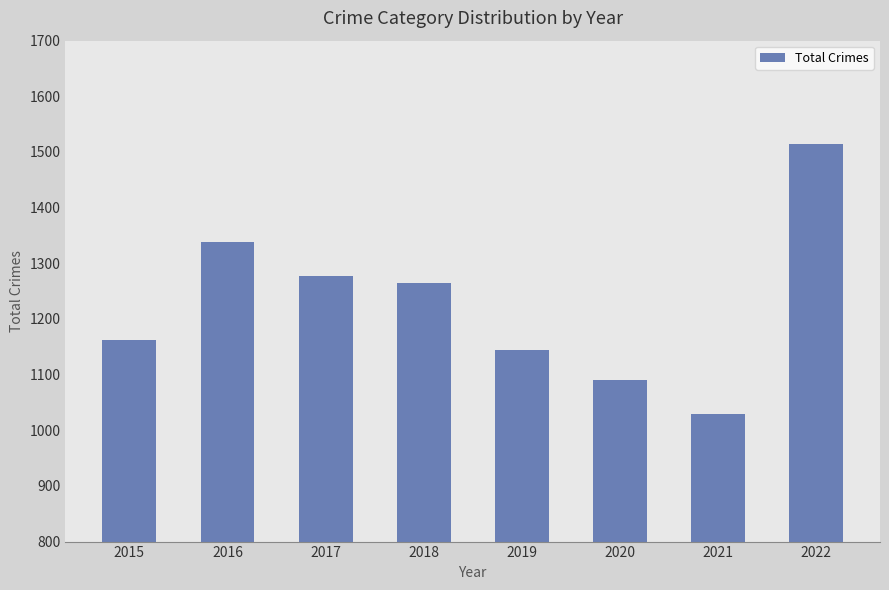

Approximately how many times larger is the value at 2015 compared to 2021?

1.1